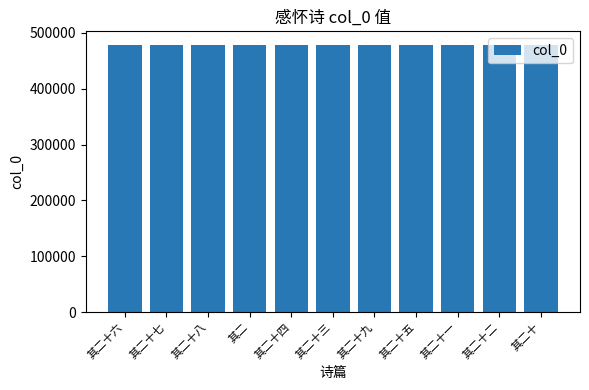

What is the ratio of the value at 其二十二 to the value at 其二十七?

1.0